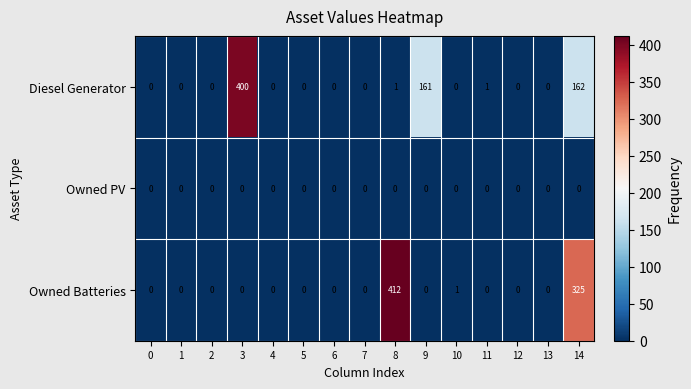

What is the greatest value displayed?

412